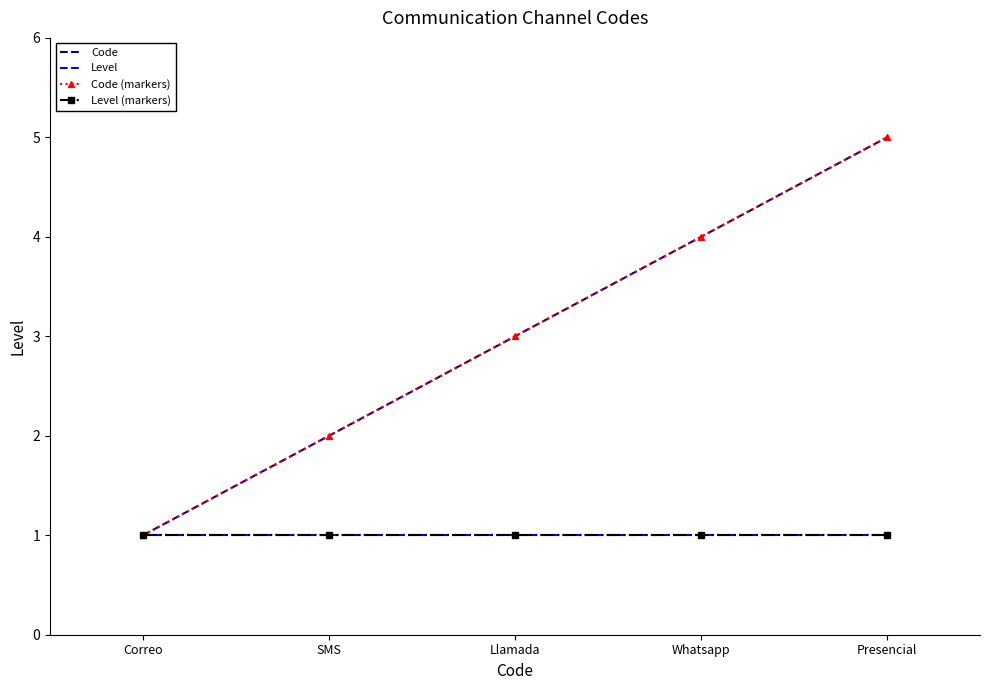

What is the label of the 1st point from the left?

Correo